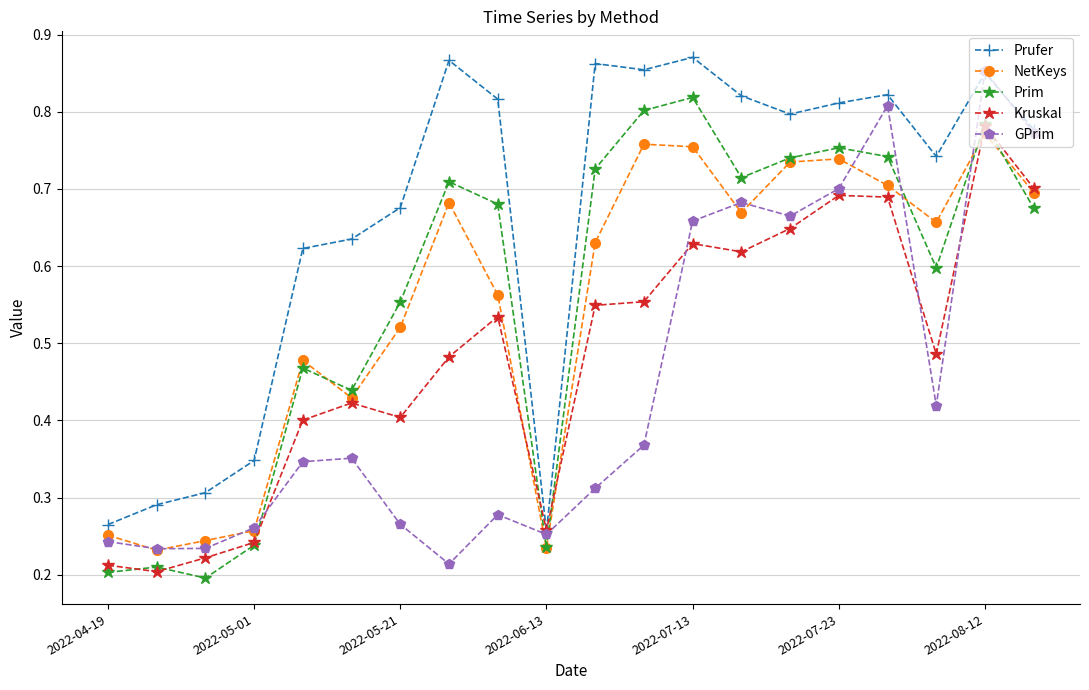

True or false: NetKeys has more than 1 interior local peaks.

True